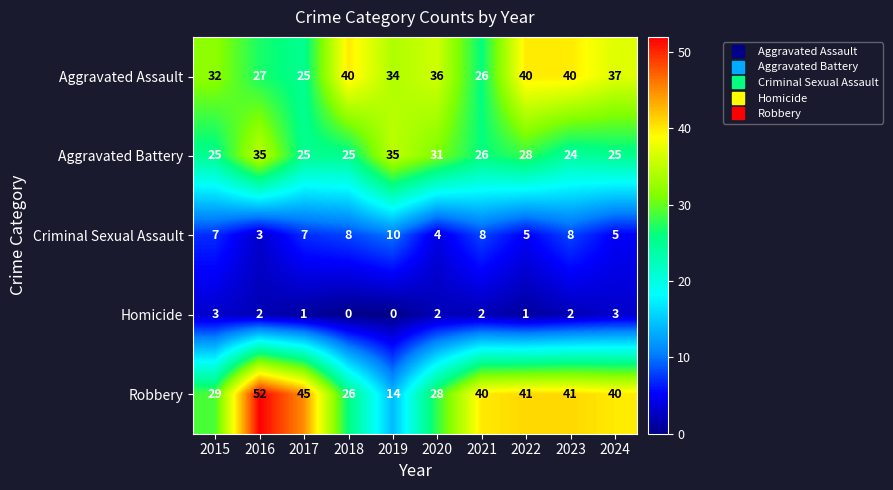

Which label corresponds to the largest value in the chart?

2016